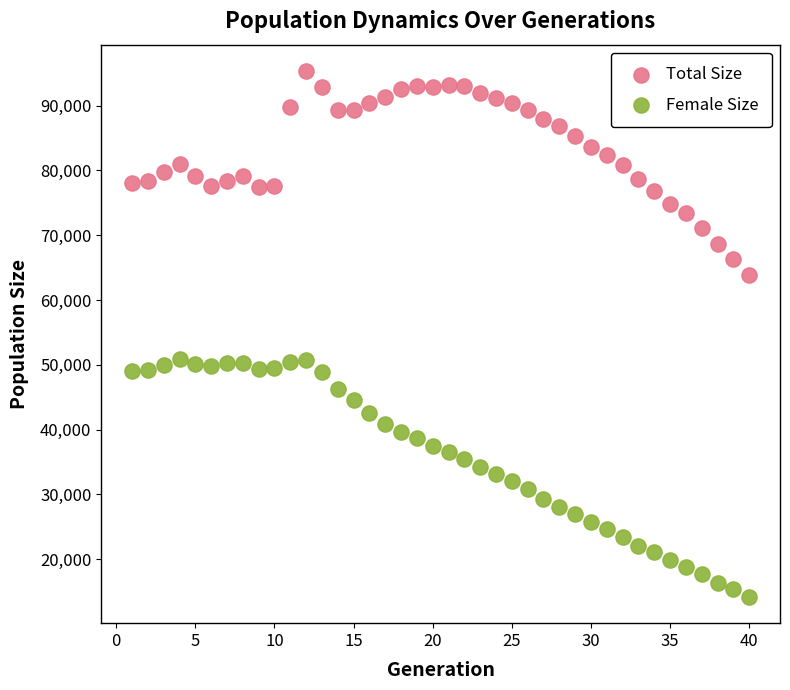

Which series contains the highest Y value?

Total Size